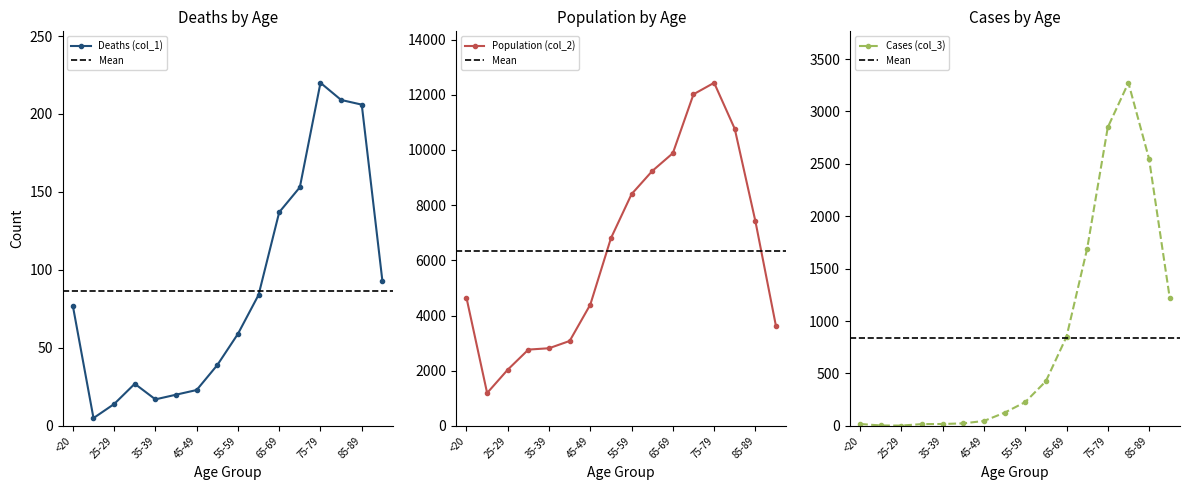

Between <20 and 30-34, which series saw the biggest shift?

Population (col_2)